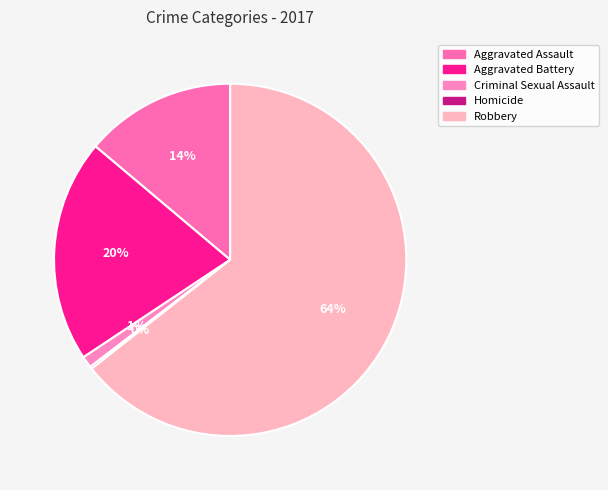

To the nearest percent, what is the difference between the largest and smallest slice percentages?

64%